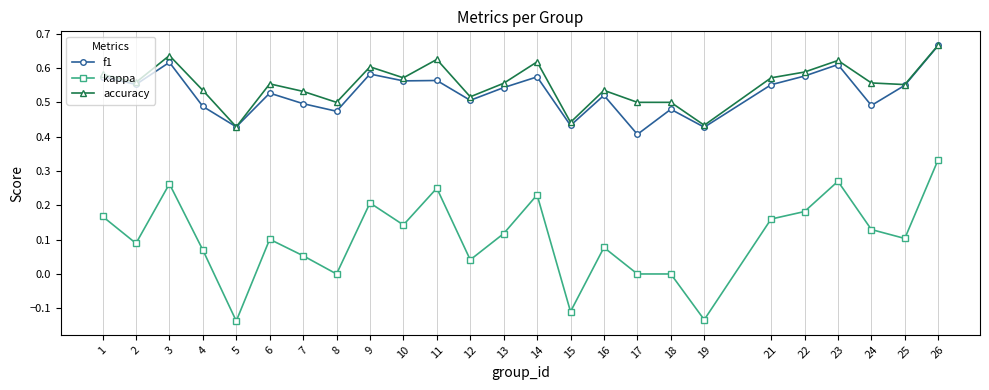

True or false: f1 and kappa intersect in this chart.

False